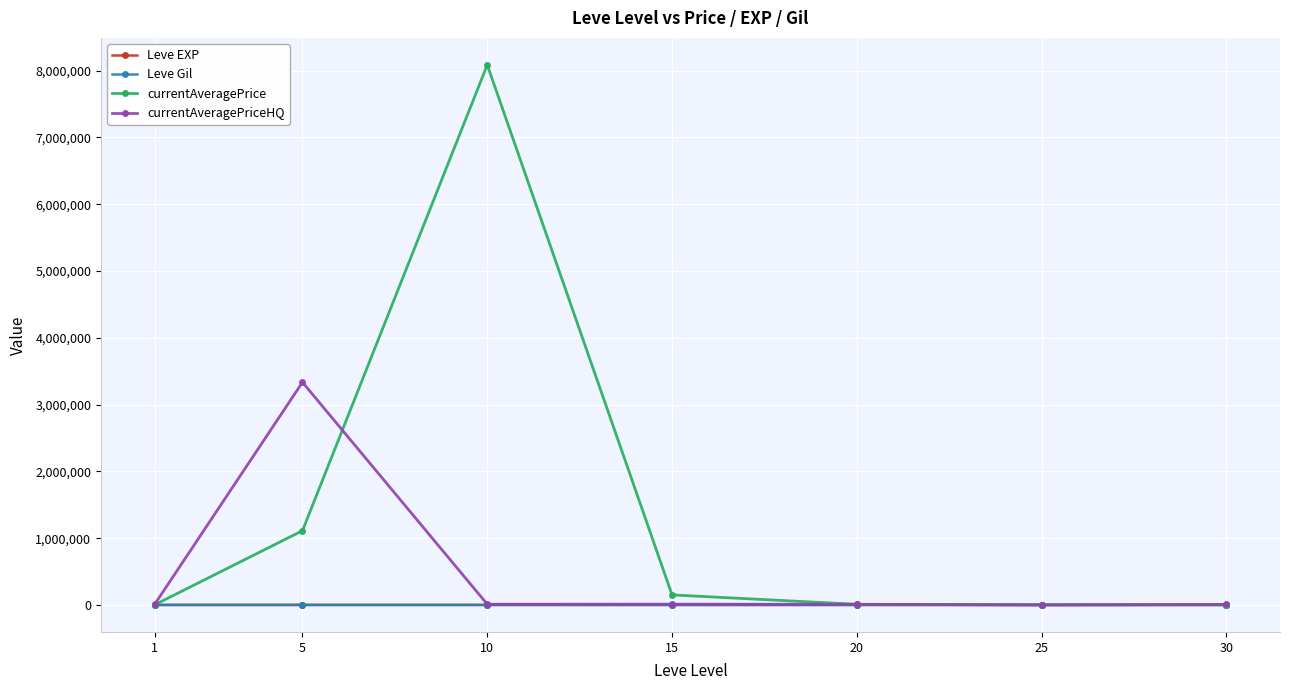

Which series has the largest total across all categories?

currentAveragePrice